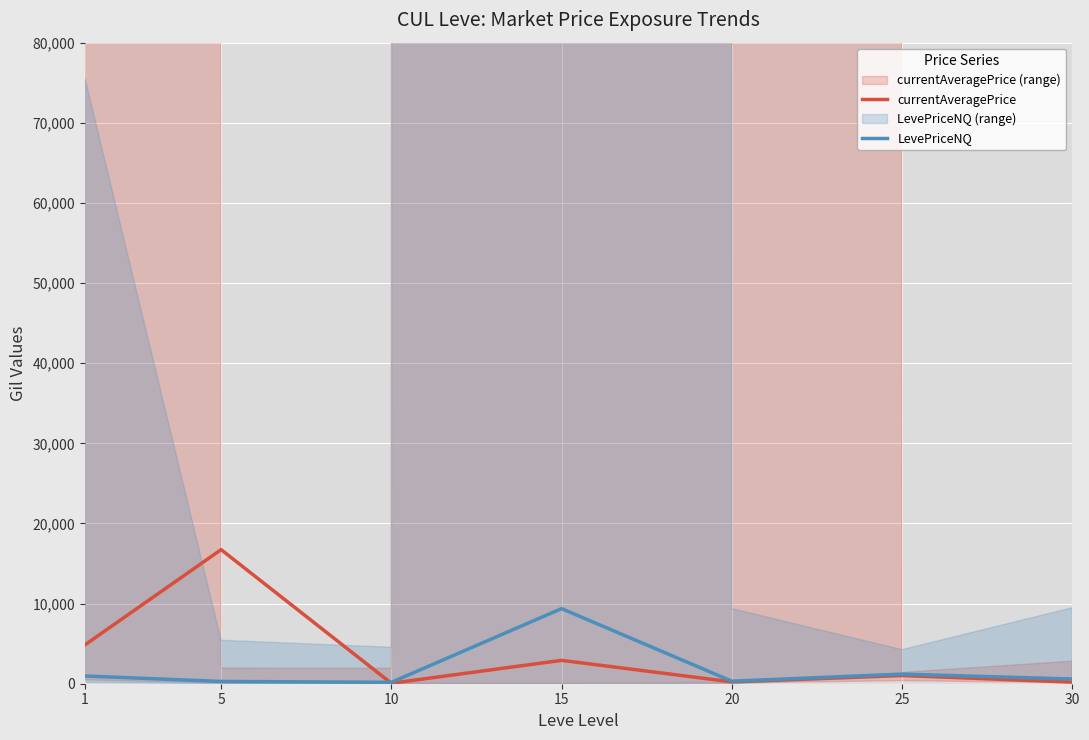

How many values in the LevePriceNQ series exceed 586?

3